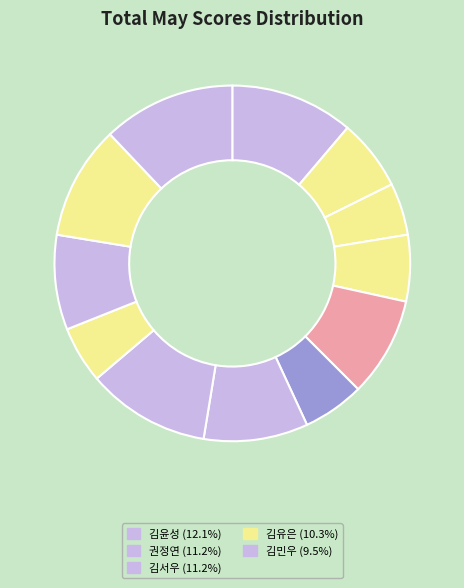

Rank the categories by value from lowest to highest.

김기범_D, 김세희, 김동현, 김단아, 김가은, 김유민, 김도연, 김민우, 김유은, 권정연, 김서우, 김윤성